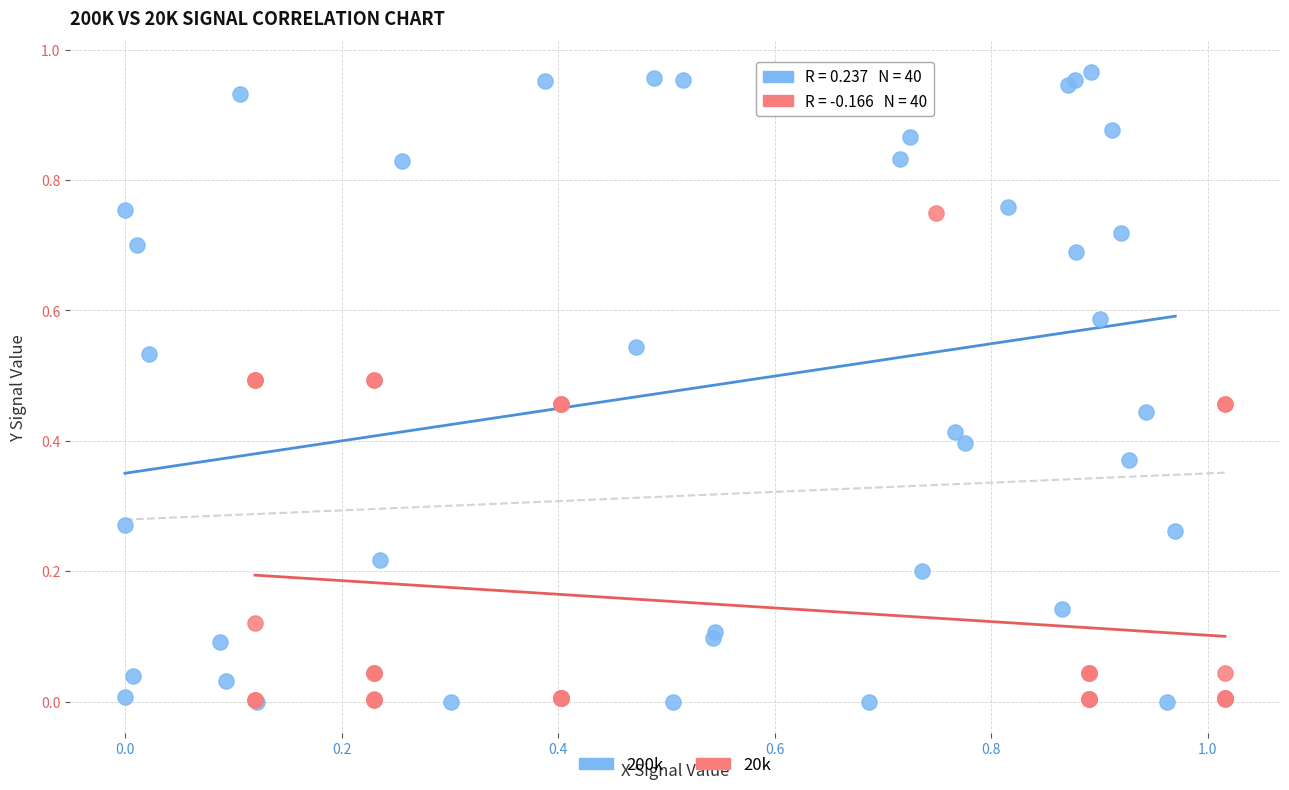

Which series reaches the maximum Y coordinate?

200k